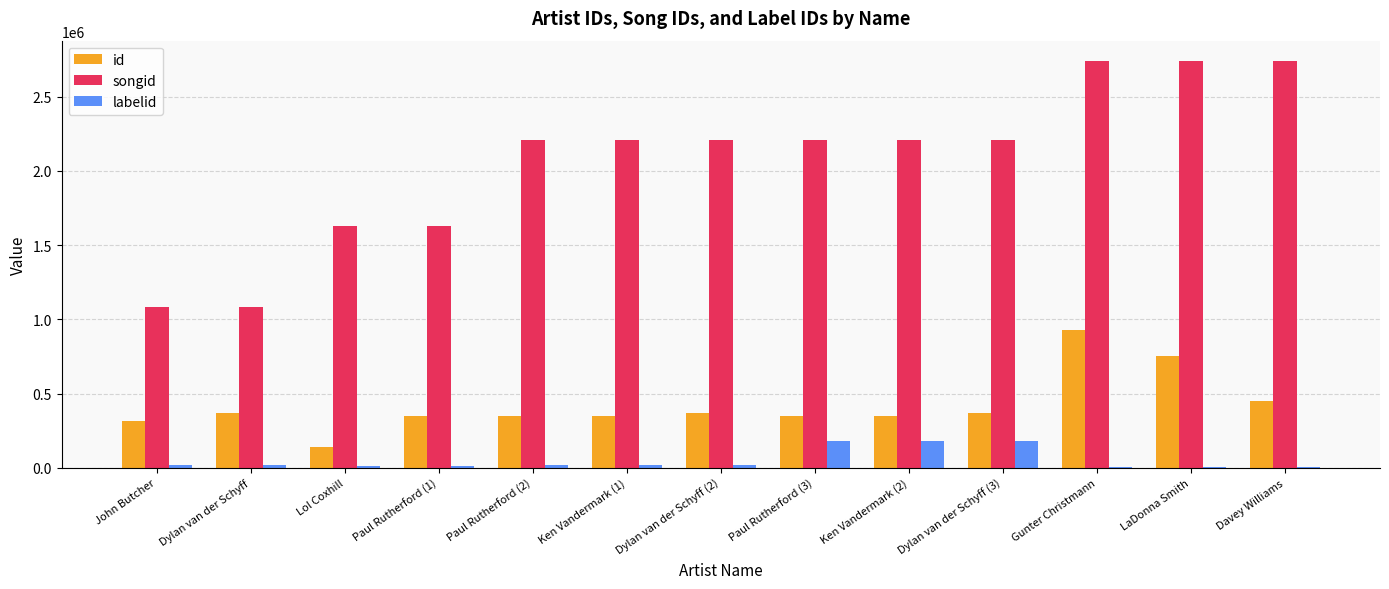

What is the maximum value shown in the chart?

2739806